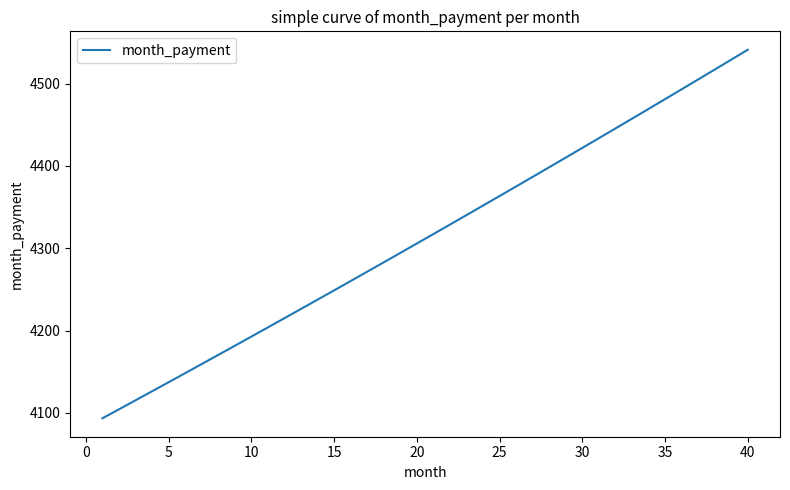

What is the sum of all values?

172540.8